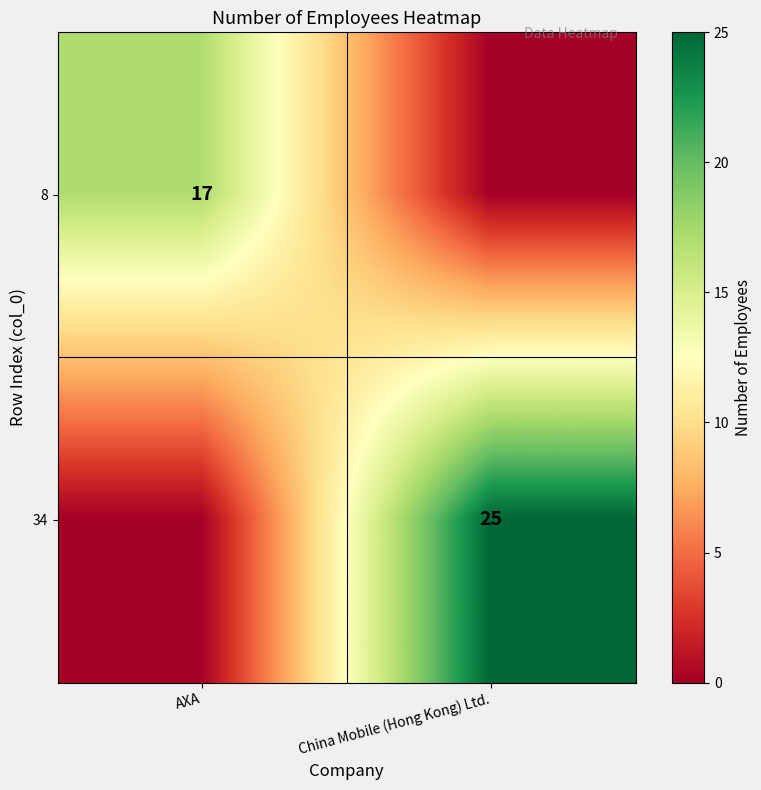

The 34 series shows 42 at China Mobile (Hong Kong) Ltd.. True or false?

False